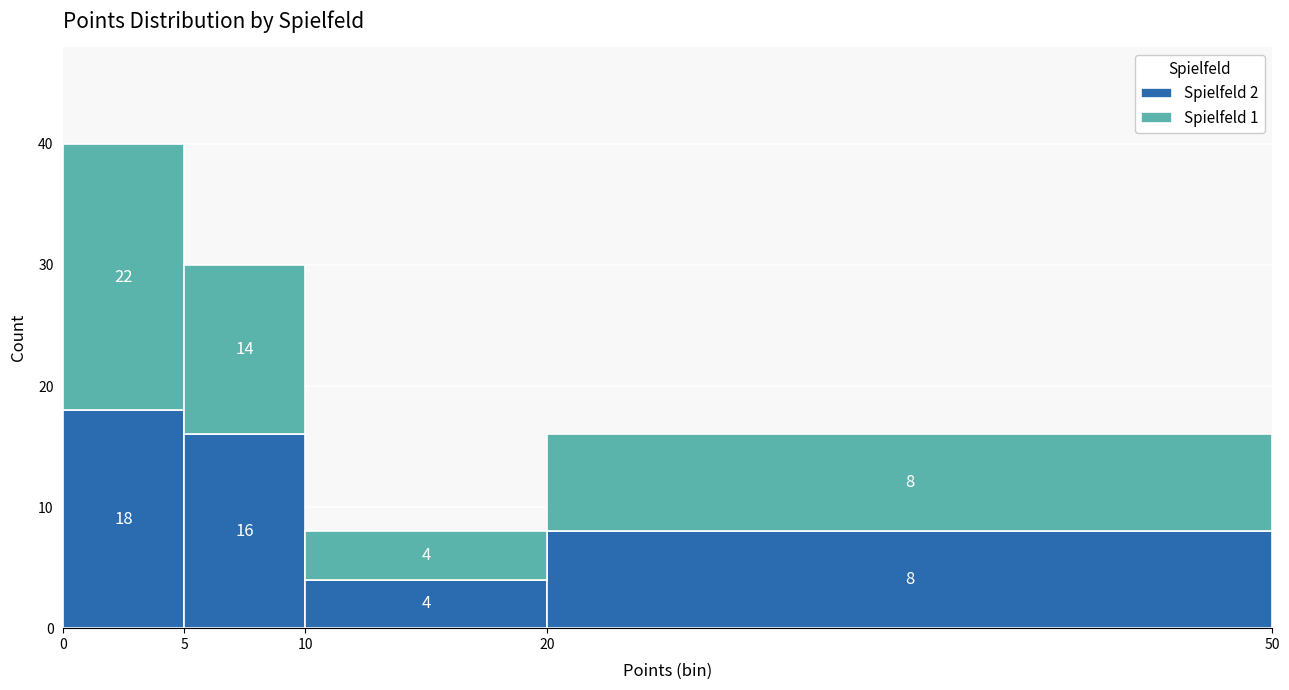

Which range on the x-axis has the tallest stacked bar (by total height)?

0 to 5